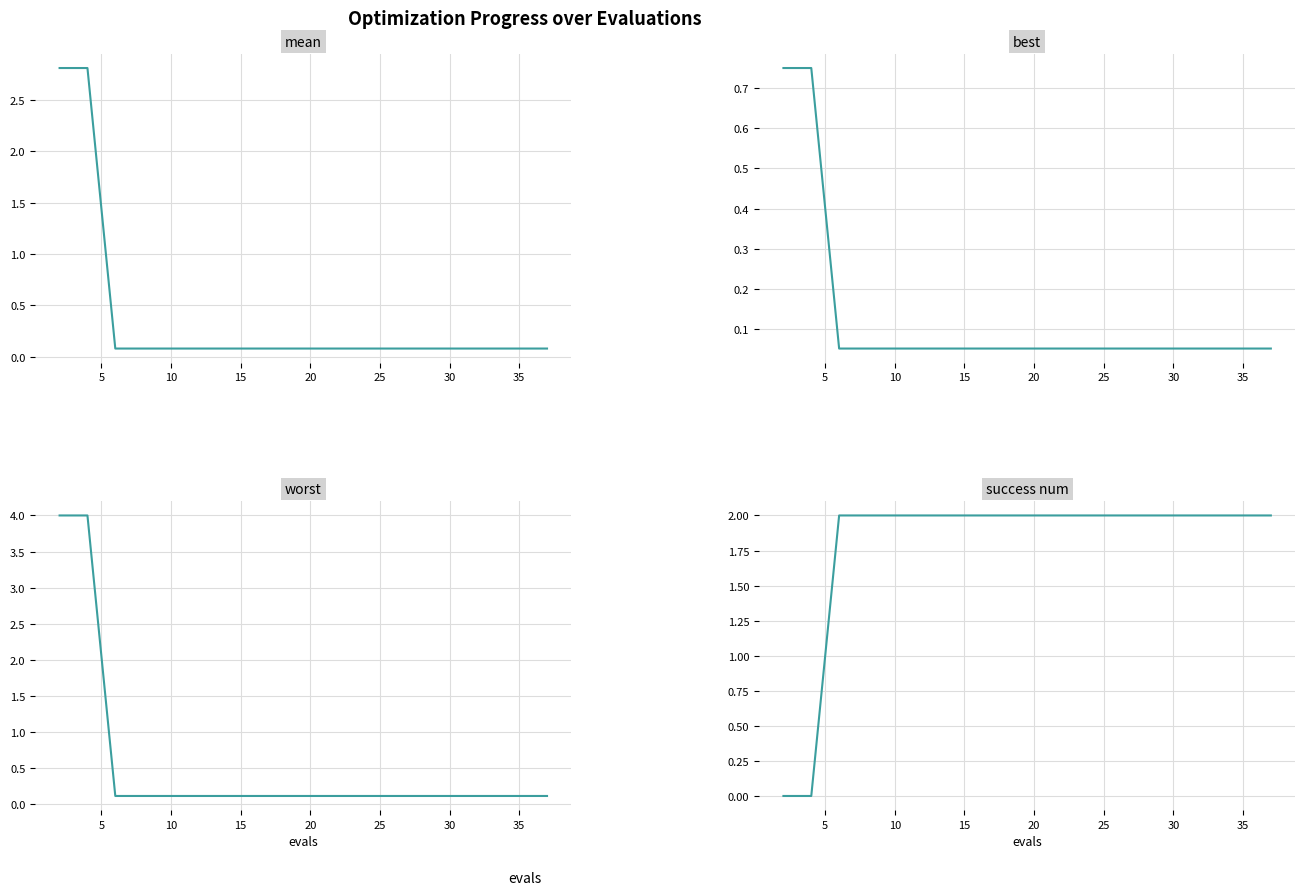

At how many categories does at least one series exceed 0?

20